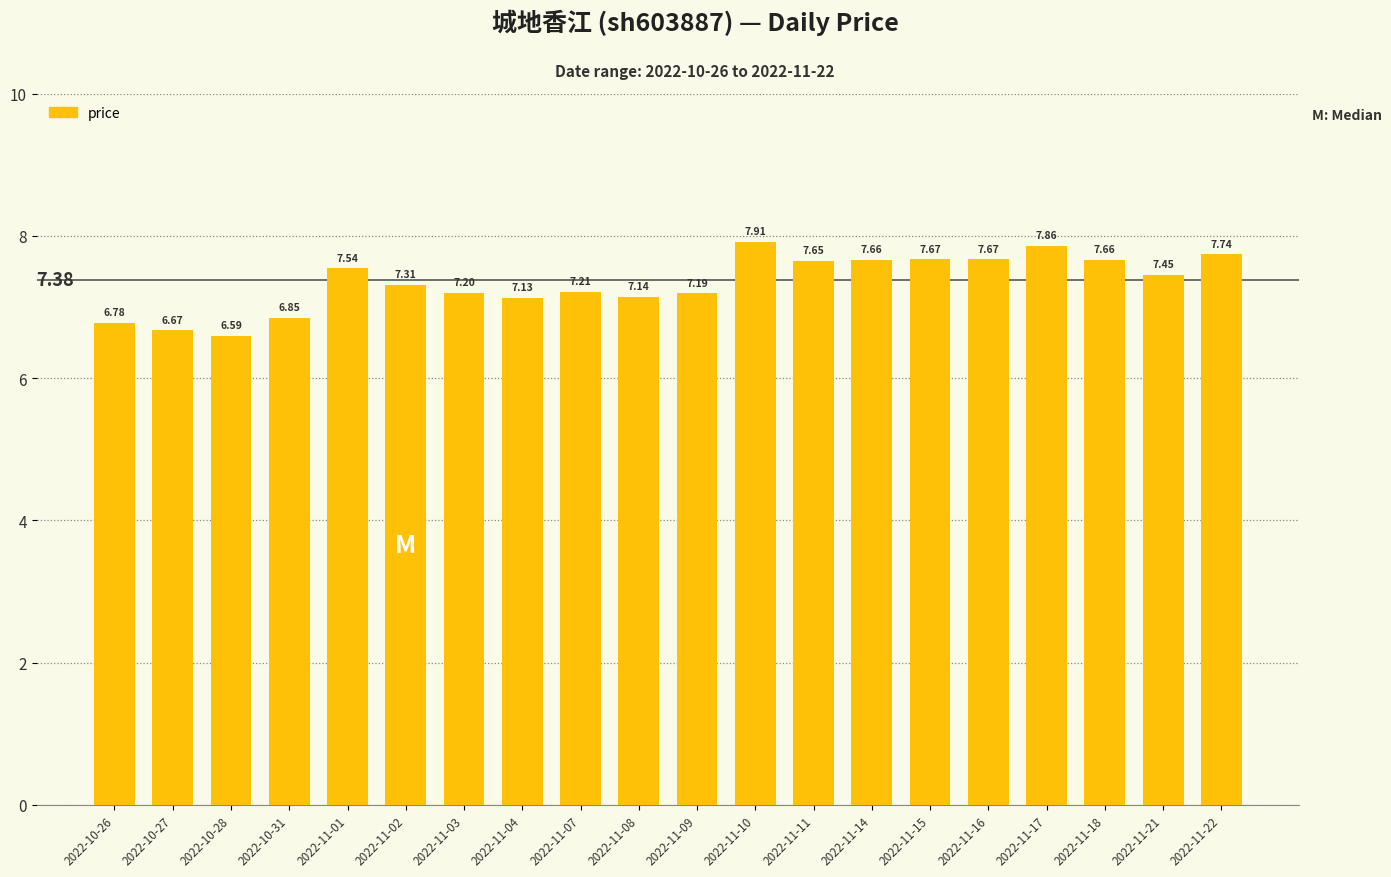

What is the difference between the maximum and second lowest values?

1.2